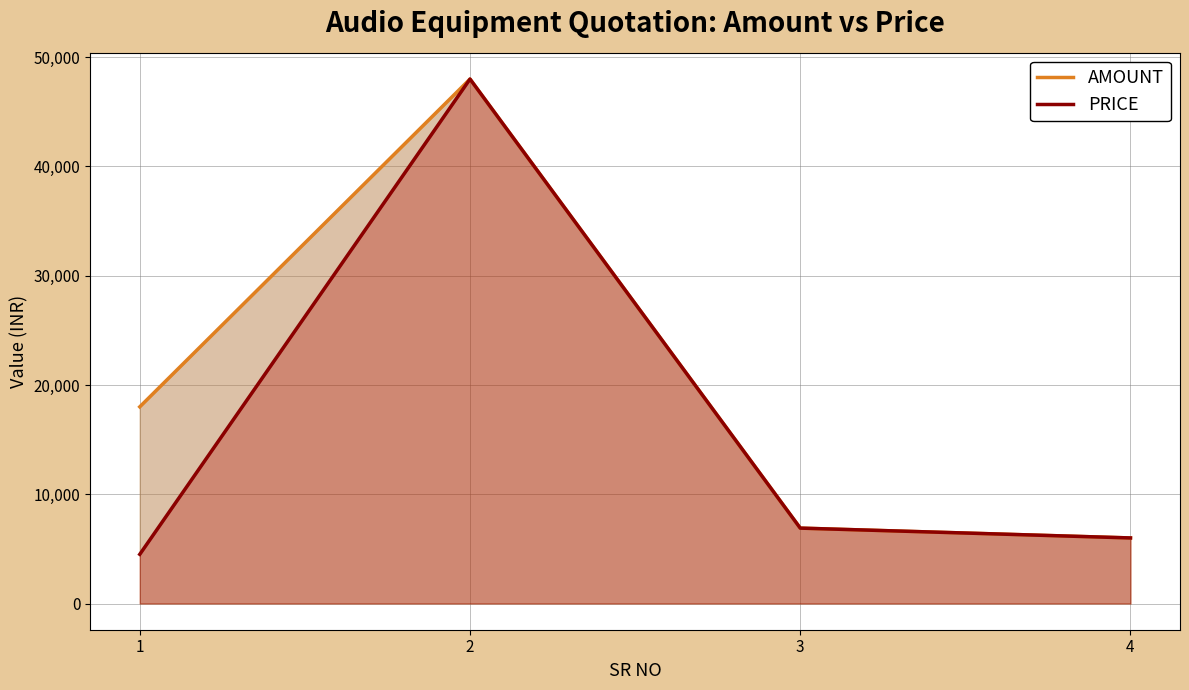

The AMOUNT series shows 15737 at 2. True or false?

False